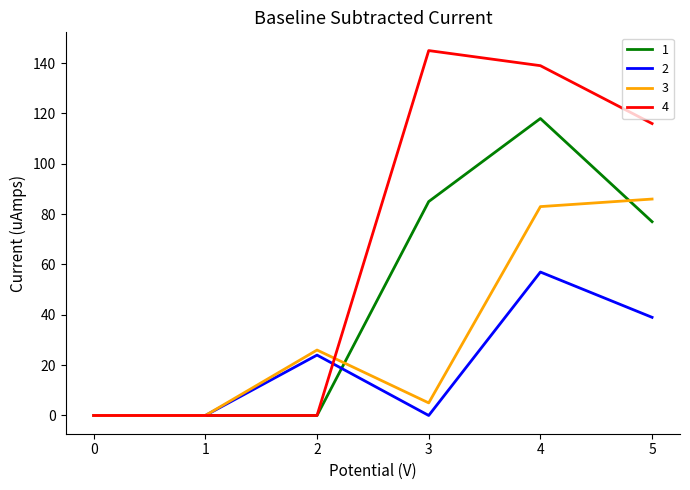

What is the difference between the second highest and second lowest values in the 3 series?

83